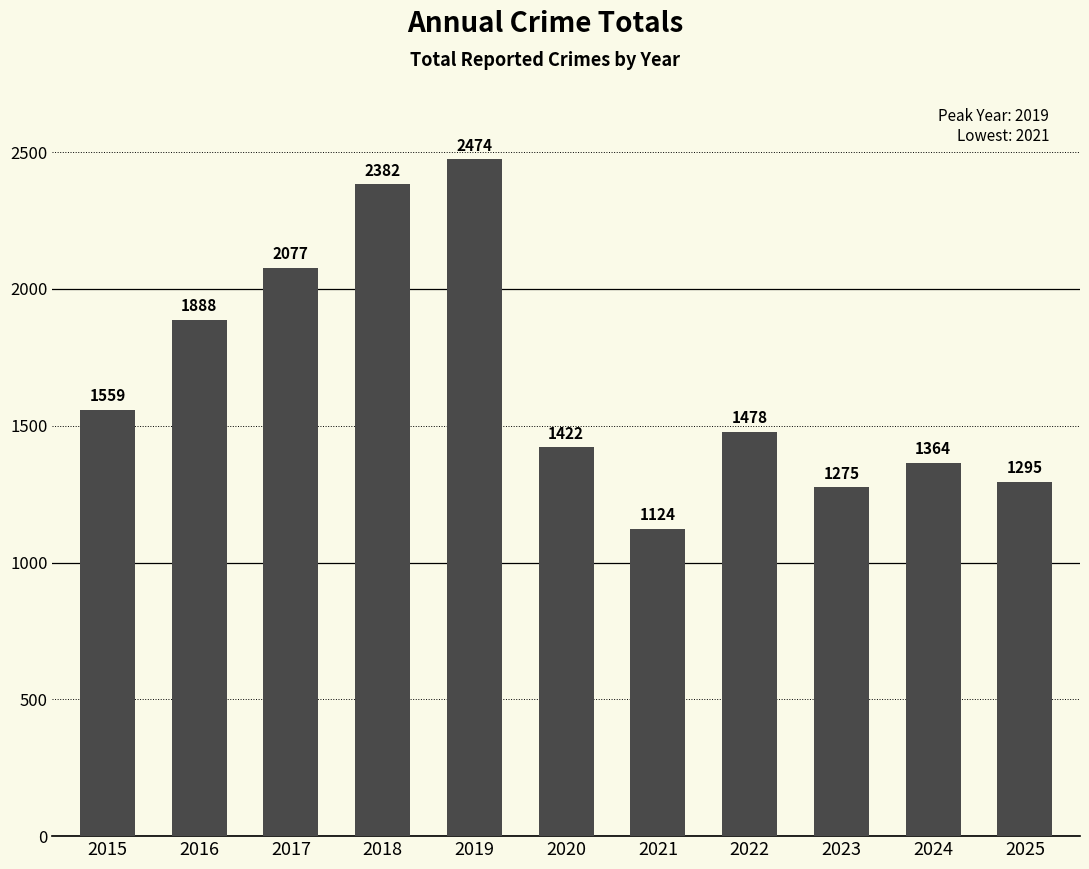

How many data points are less than 1478?

5